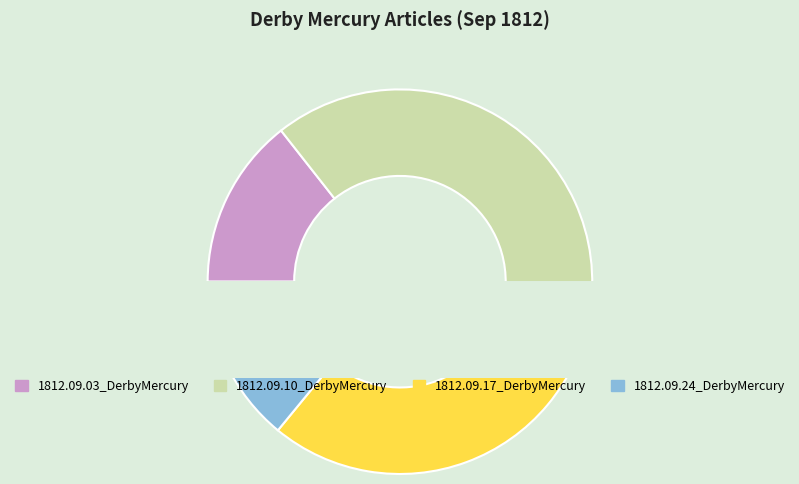

To the nearest percent, what percentage of the pie is 1812.09.10_DerbyMercury?

38%